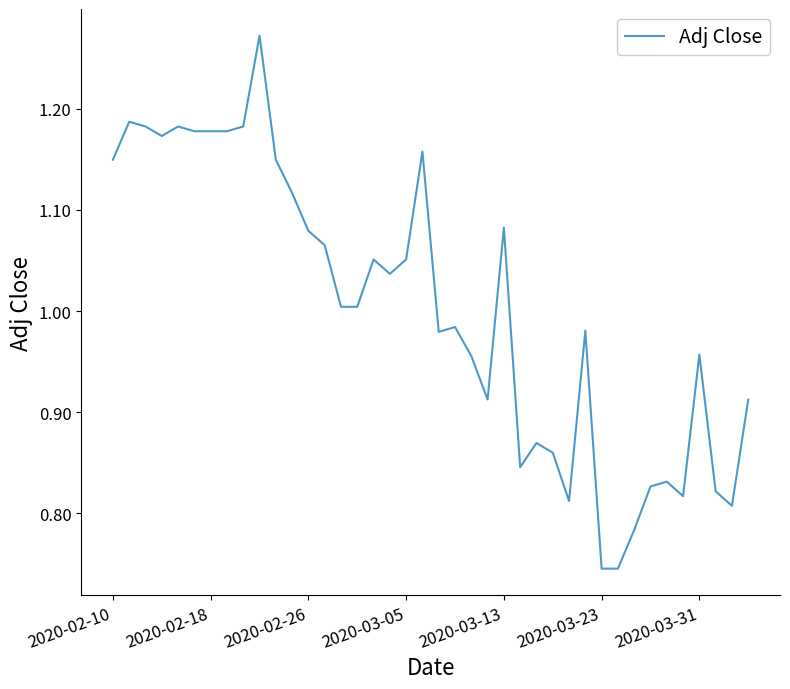

What is the difference between the maximum and minimum values?

0.5